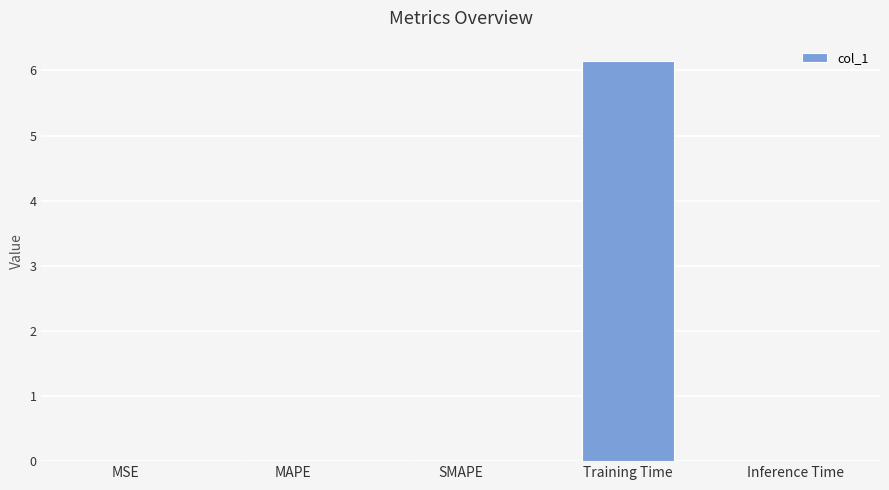

What is the average value?

1.2